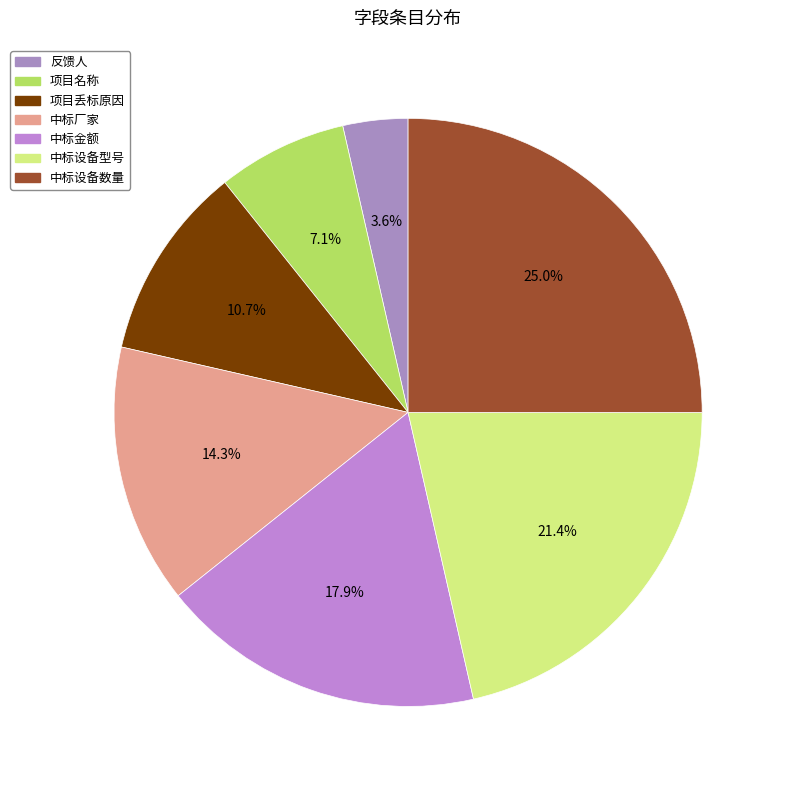

The 反馈人 slice represents 4% of the pie. True or false?

True